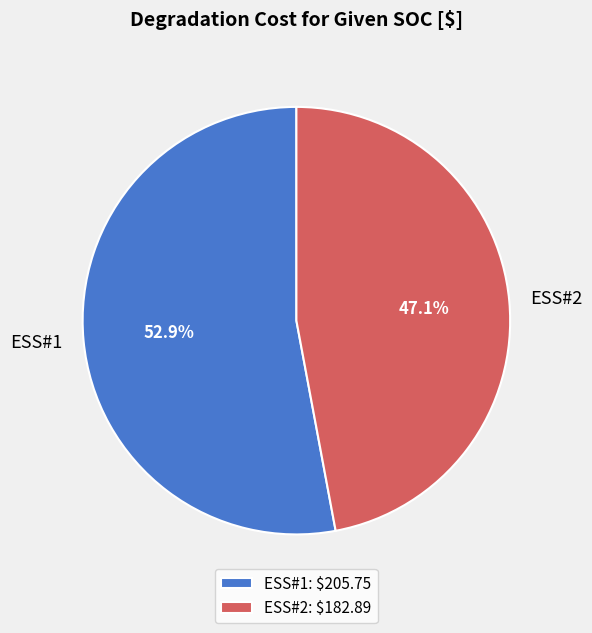

The ESS#1 slice represents 64% of the pie. True or false?

False